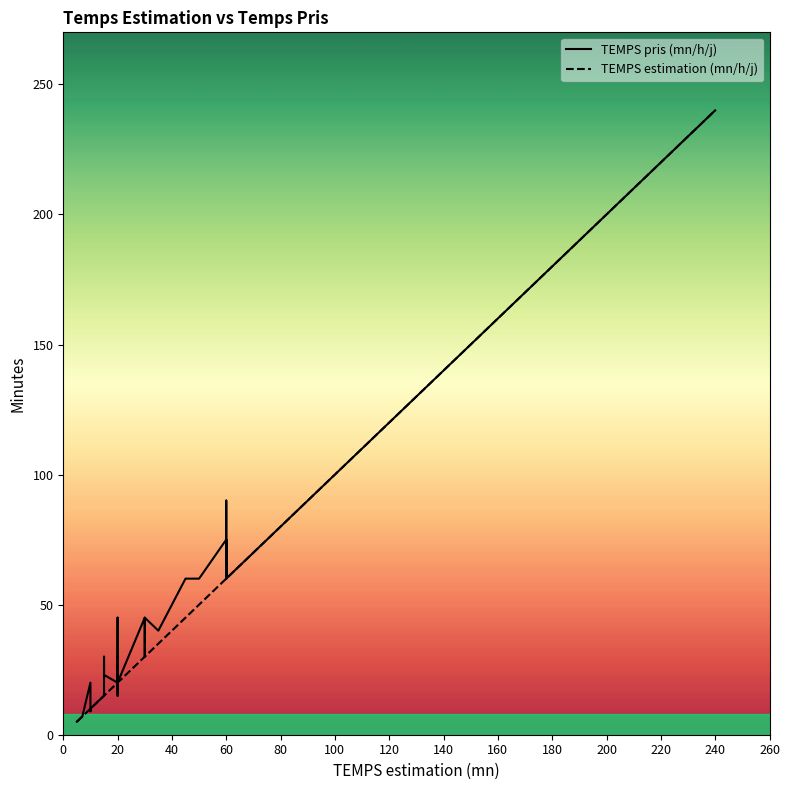

What is the average value of the TEMPS pris (mn/h/j) series?

52